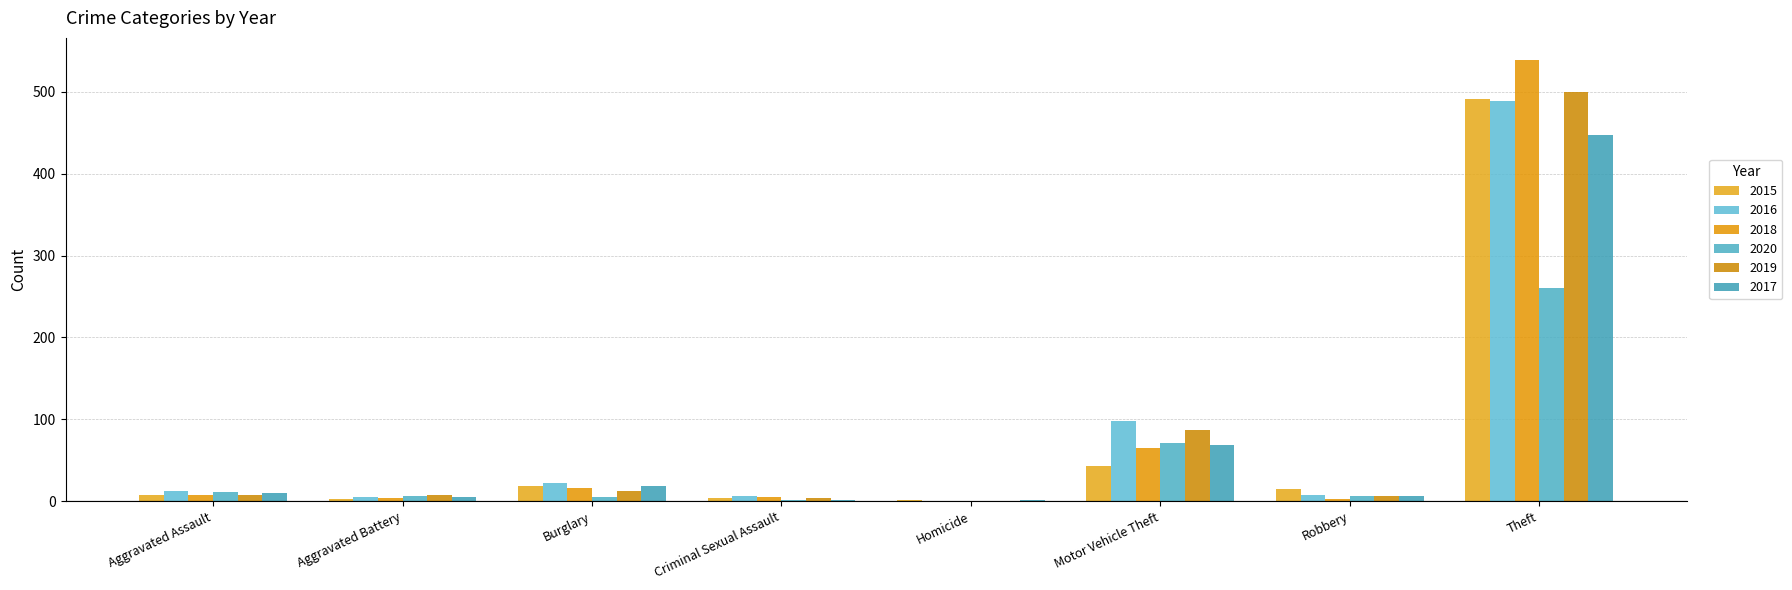

Which label corresponds to the largest value in the chart?

Theft